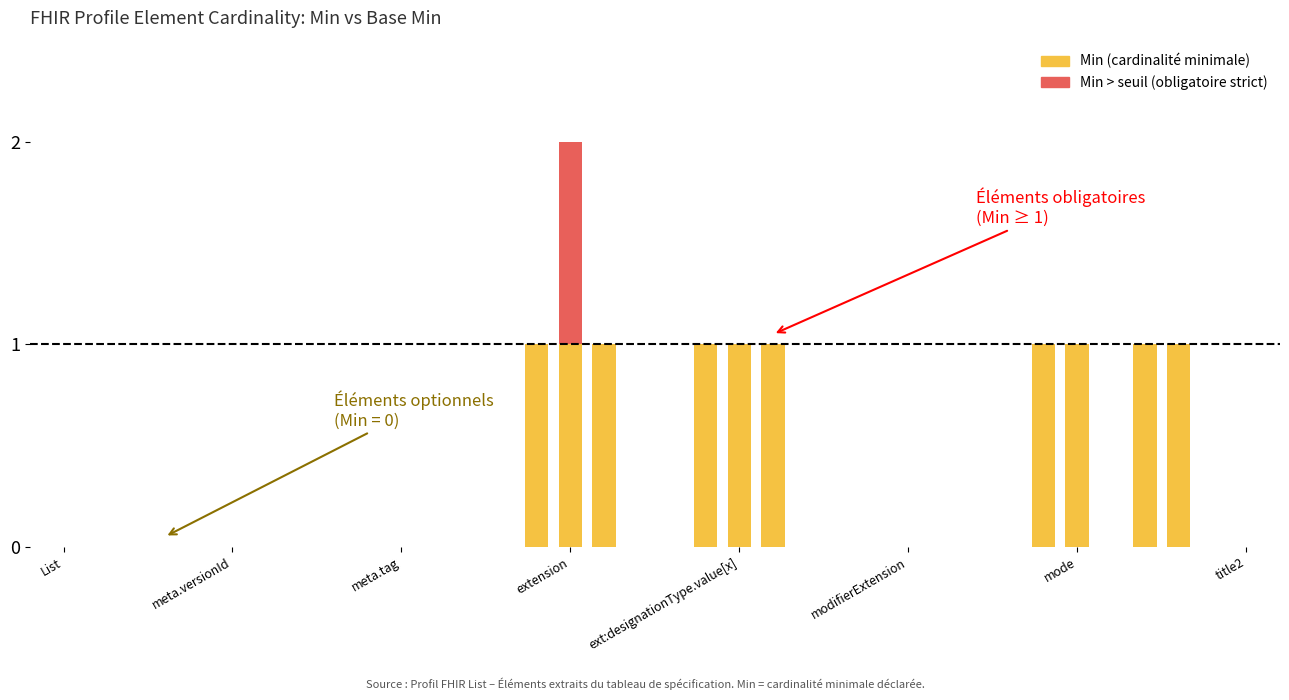

The value of Min at 9 is 1. True or false?

False